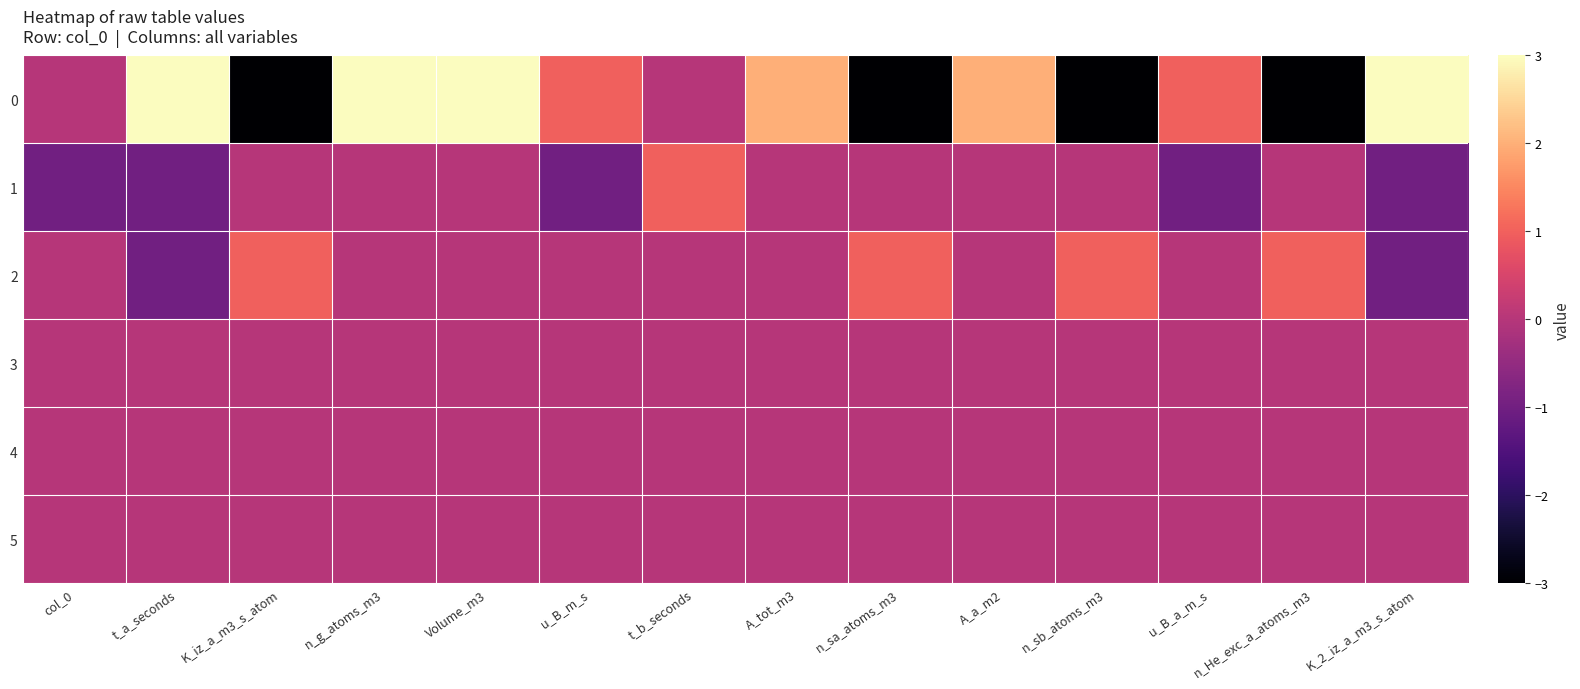

Reading left to right, what are all the values shown in this chart?

0: col_0=0	t_a_seconds=3	K_iz_a_m3_s_atom=-3	n_g_atoms_m3=3	Volume_m3=3	u_B_m_s=1	t_b_seconds=0	A_tot_m3=2	n_sa_atoms_m3=-3	A_a_m2=2	n_sb_atoms_m3=-3	u_B_a_m_s=1	n_He_exc_a_atoms_m3=-3	K_2_iz_a_m3_s_atom=3
1: col_0=-1	t_a_seconds=-1	K_iz_a_m3_s_atom=0	n_g_atoms_m3=0	Volume_m3=0	u_B_m_s=-1	t_b_seconds=1	A_tot_m3=0	n_sa_atoms_m3=0	A_a_m2=0	n_sb_atoms_m3=0	u_B_a_m_s=-1	n_He_exc_a_atoms_m3=0	K_2_iz_a_m3_s_atom=-1
2: col_0=0	t_a_seconds=-1	K_iz_a_m3_s_atom=1	n_g_atoms_m3=0	Volume_m3=0	u_B_m_s=0	t_b_seconds=0	A_tot_m3=0	n_sa_atoms_m3=1	A_a_m2=0	n_sb_atoms_m3=1	u_B_a_m_s=0	n_He_exc_a_atoms_m3=1	K_2_iz_a_m3_s_atom=-1
3: col_0=0	t_a_seconds=0	K_iz_a_m3_s_atom=0	n_g_atoms_m3=0	Volume_m3=0	u_B_m_s=0	t_b_seconds=0	A_tot_m3=0	n_sa_atoms_m3=0	A_a_m2=0	n_sb_atoms_m3=0	u_B_a_m_s=0	n_He_exc_a_atoms_m3=0	K_2_iz_a_m3_s_atom=0
4: col_0=0	t_a_seconds=0	K_iz_a_m3_s_atom=0	n_g_atoms_m3=0	Volume_m3=0	u_B_m_s=0	t_b_seconds=0	A_tot_m3=0	n_sa_atoms_m3=0	A_a_m2=0	n_sb_atoms_m3=0	u_B_a_m_s=0	n_He_exc_a_atoms_m3=0	K_2_iz_a_m3_s_atom=0
5: col_0=0	t_a_seconds=0	K_iz_a_m3_s_atom=0	n_g_atoms_m3=0	Volume_m3=0	u_B_m_s=0	t_b_seconds=0	A_tot_m3=0	n_sa_atoms_m3=0	A_a_m2=0	n_sb_atoms_m3=0	u_B_a_m_s=0	n_He_exc_a_atoms_m3=0	K_2_iz_a_m3_s_atom=0